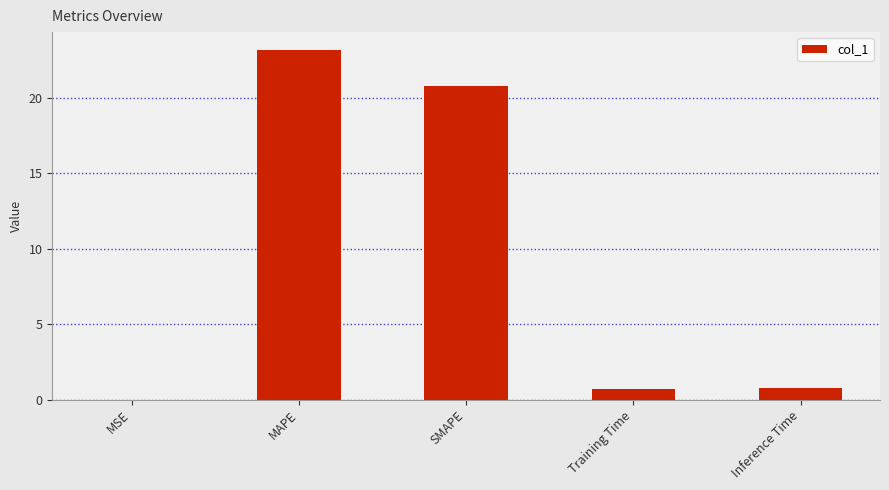

What is the average value?

9.1